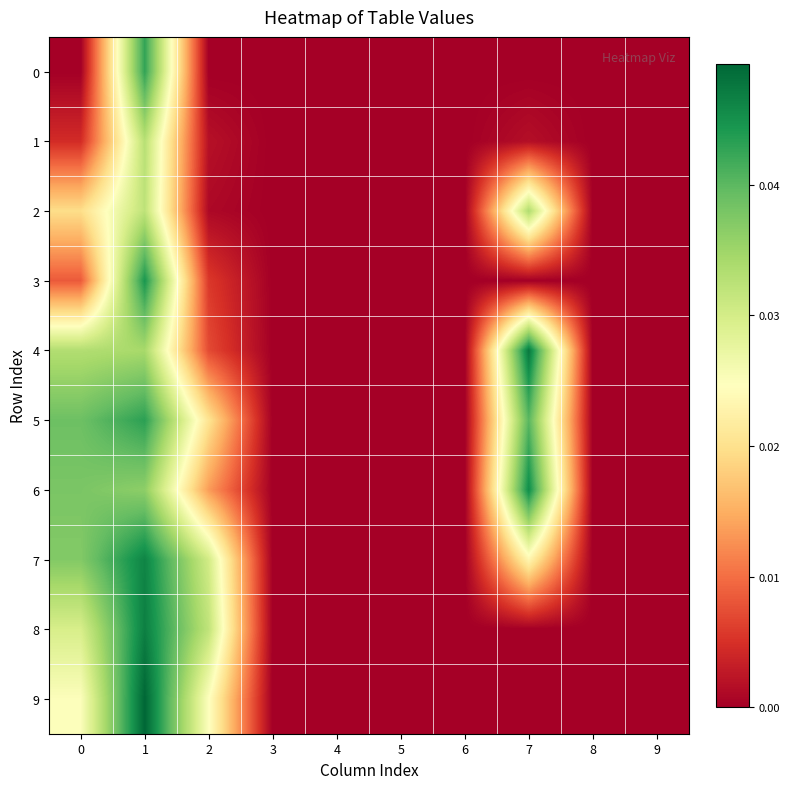

At which category is the sum across all series the highest?

1